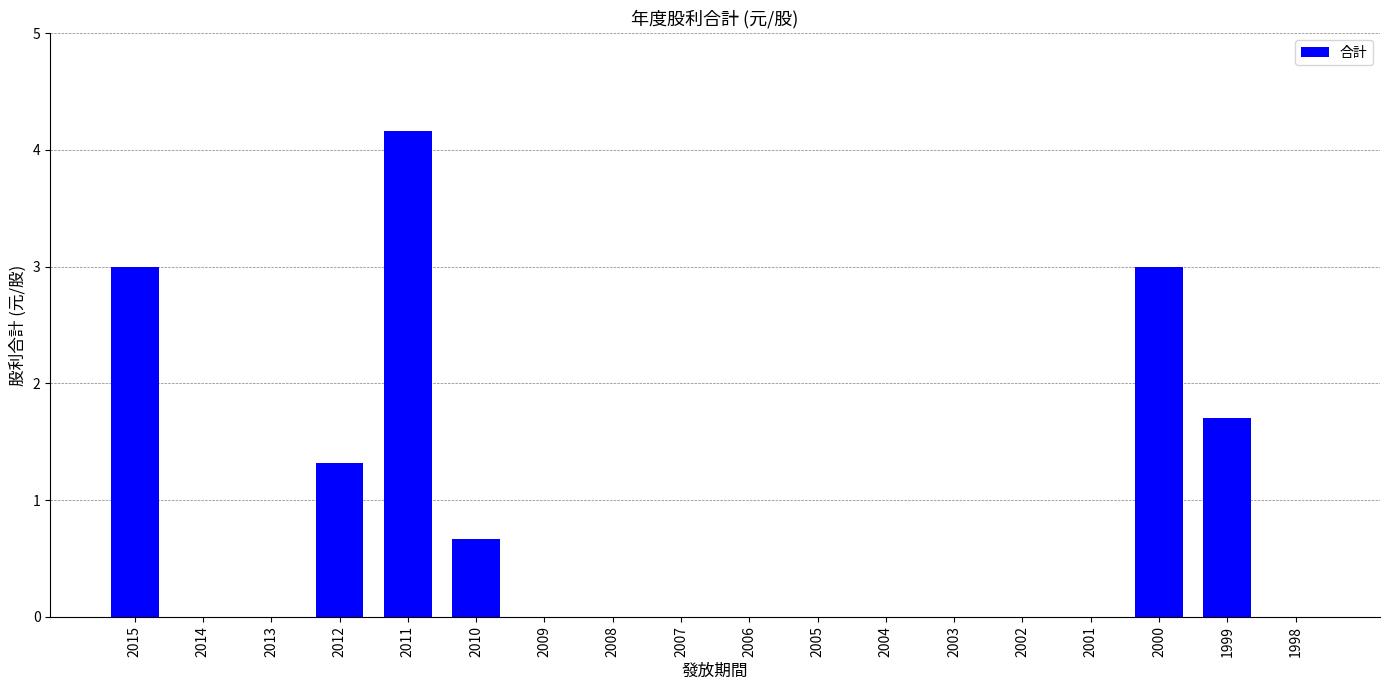

What is the maximum value shown in the chart?

4.2